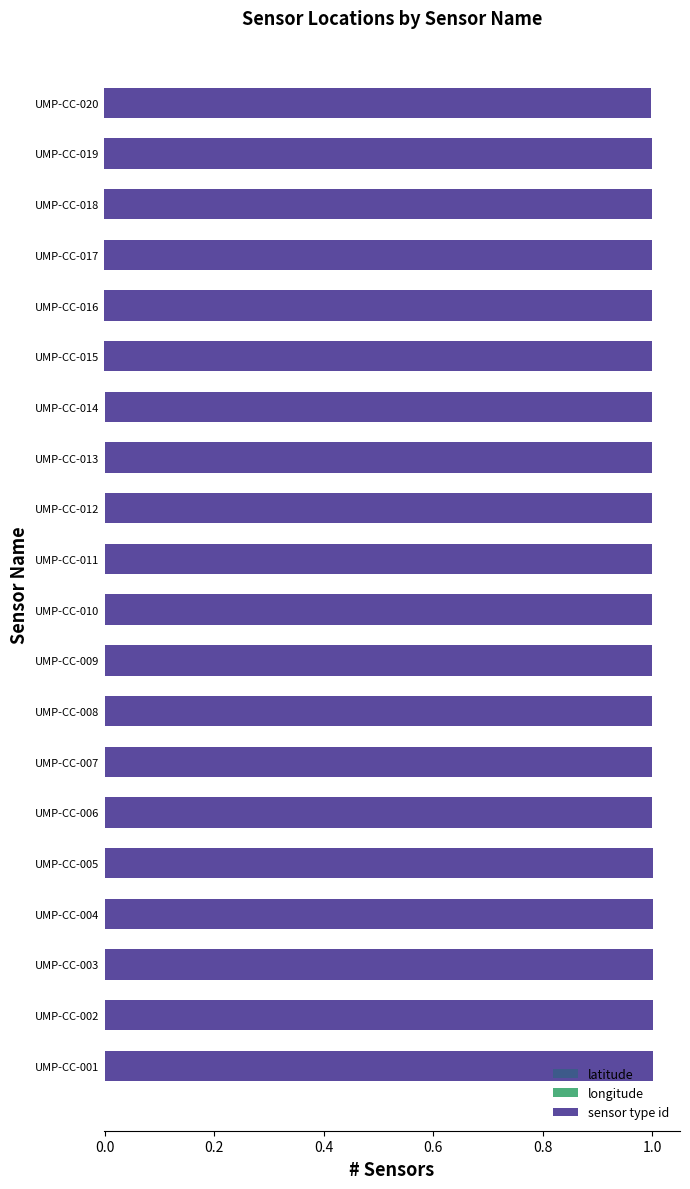

Reading left to right, what are all the values shown in this chart?

latitude: 0.0	0.0	0.0	0.0	0.0	0.0	0.0	-0.0	0.0	-0.0	0.0	0.0	0.0	0.0	-0.0	-0.0	-0.0	-0.0	-0.0	-0.0
longitude: 0.0	0.0	0.0	0.0	0.0	0.0	0.0	0.0	0.0	0.0	0.0	0.0	0.0	-0.0	-0.0	-0.0	-0.0	-0.0	-0.0	-0.0
sensor type id: 0.6	0.6	0.6	0.6	0.6	0.6	0.6	0.6	0.6	0.6	0.6	0.6	0.6	0.6	0.6	0.6	0.6	0.6	0.6	0.6